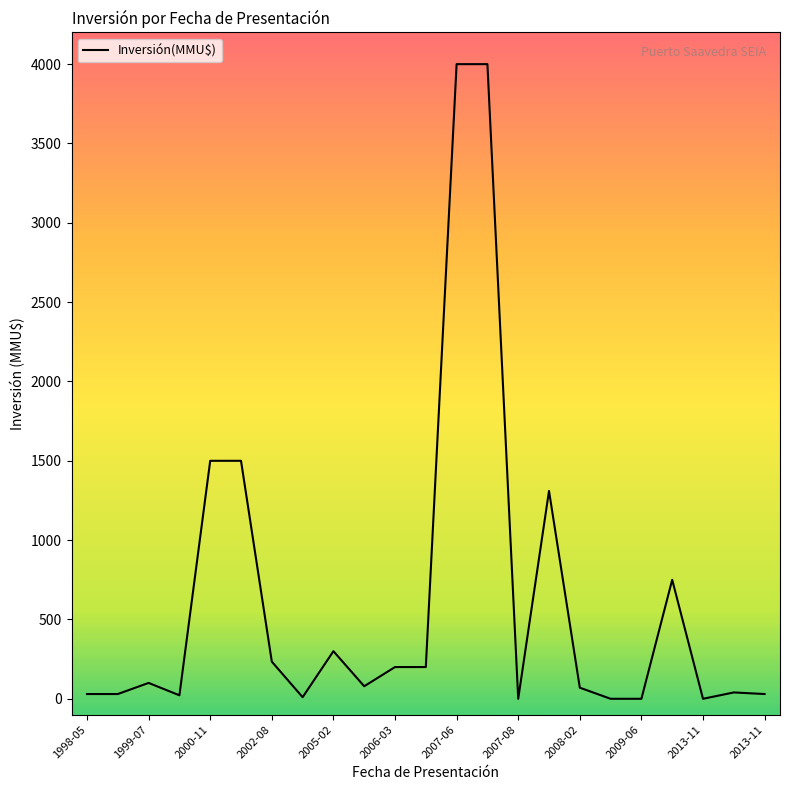

What is the maximum value shown in the chart?

4000